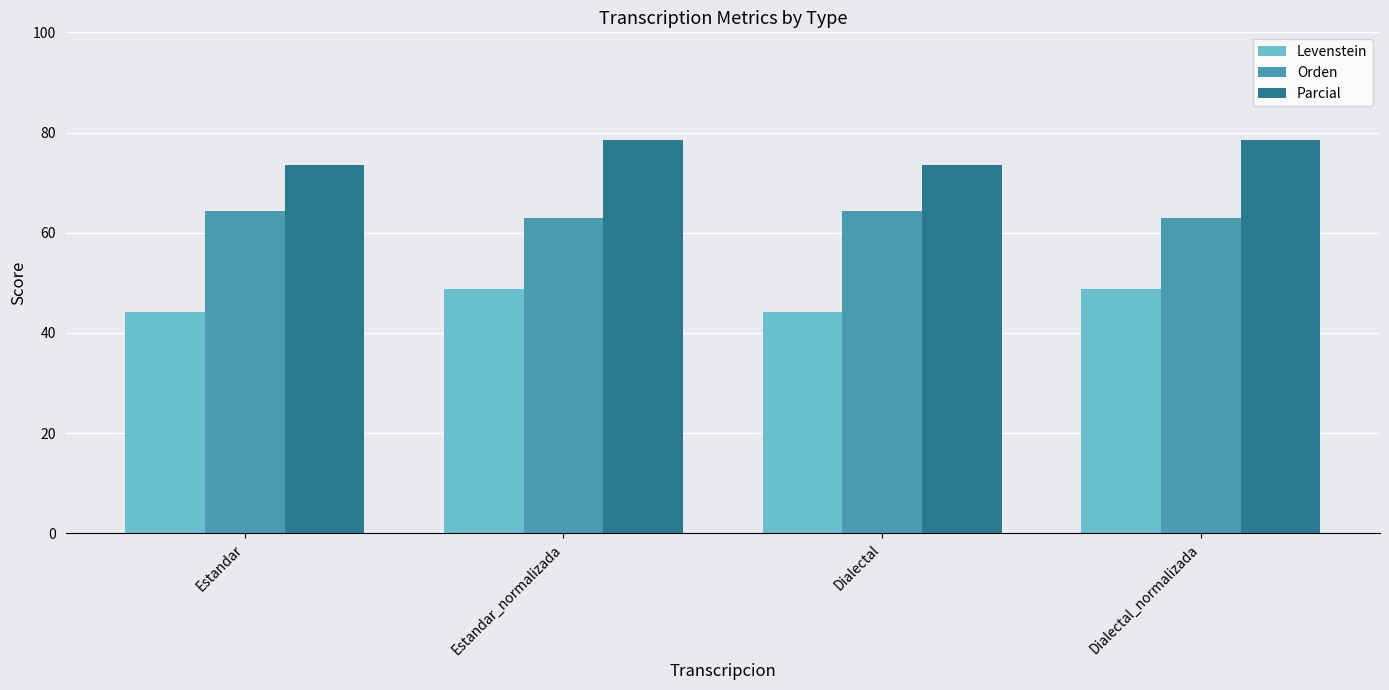

Which series has the largest total across all categories?

Parcial